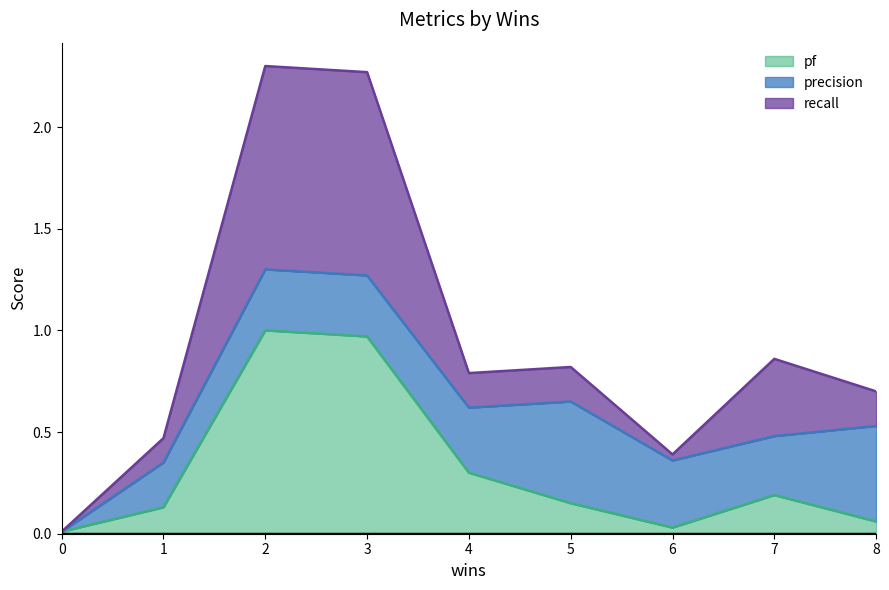

What is the total value across all series at 2?

2.3